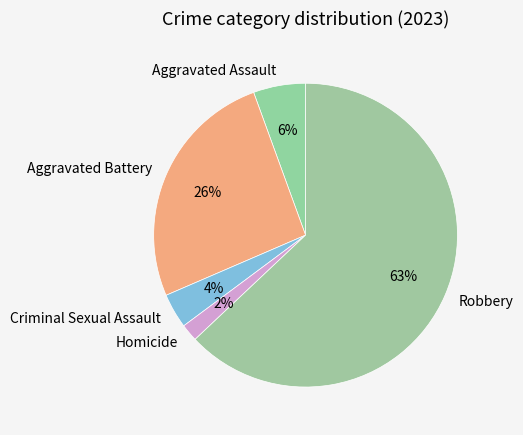

What percentage is the Homicide slice, to the nearest percent?

2%